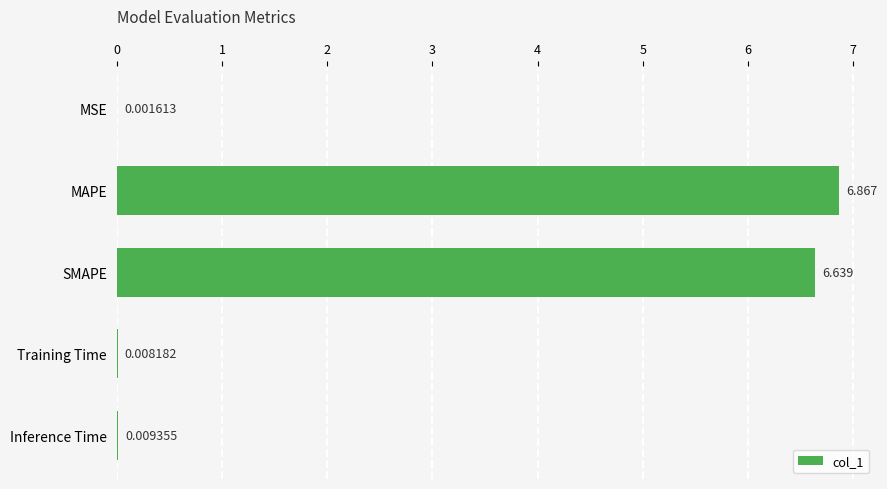

How many categories are shown in the chart?

5